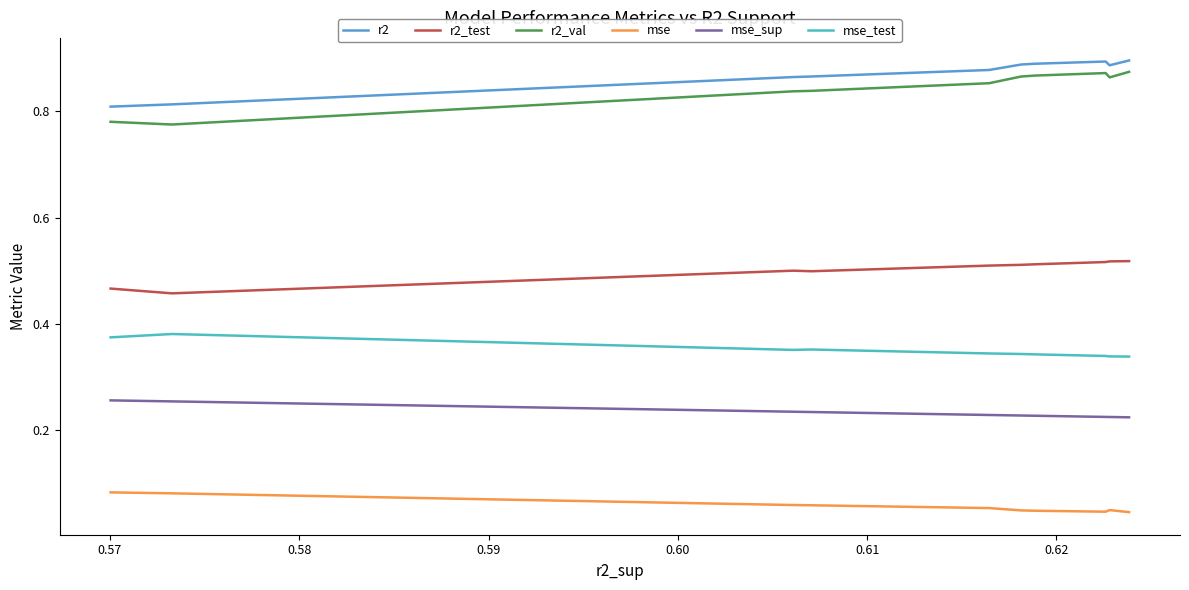

Rank the series by their maximum value, from lowest to highest.

mse, mse_sup, mse_test, r2_test, r2_val, r2